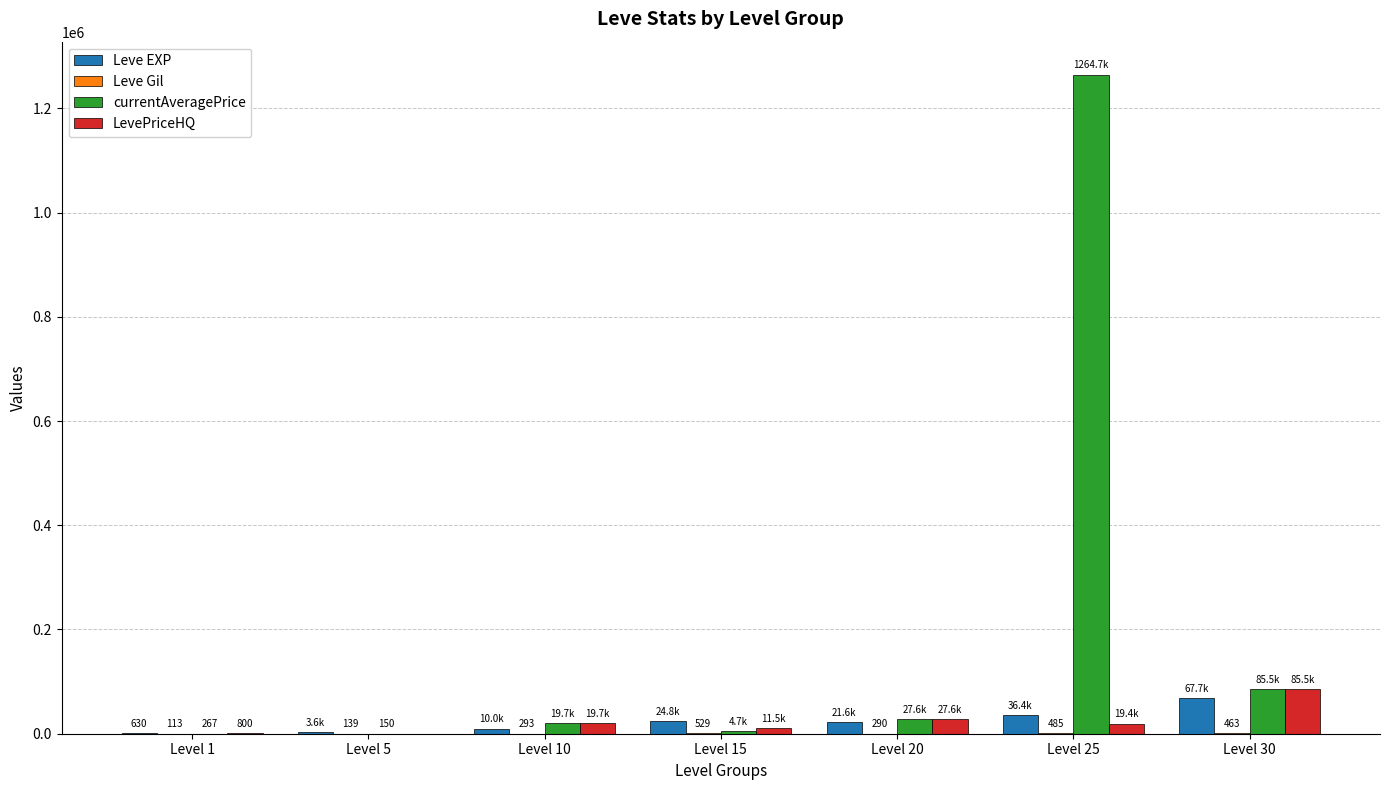

Which label corresponds to the largest value in the chart?

Level 25